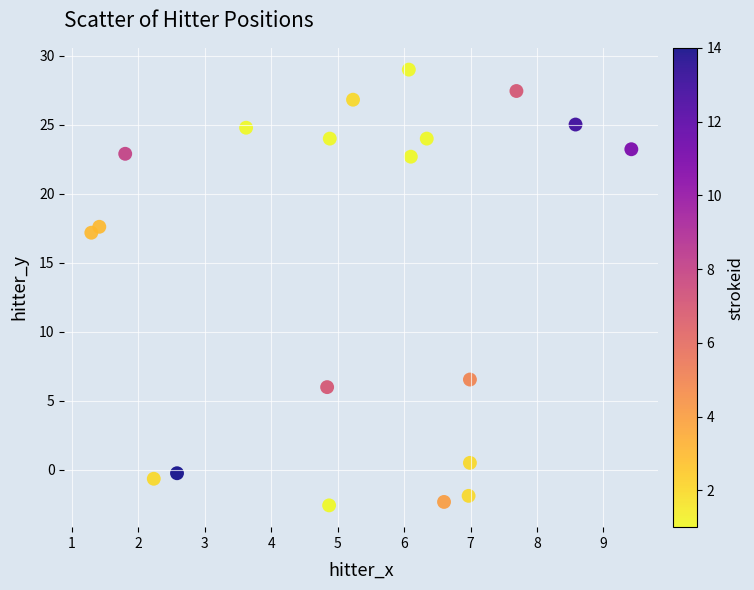

What Y value in the scatter plot is closest to 13?

17.2